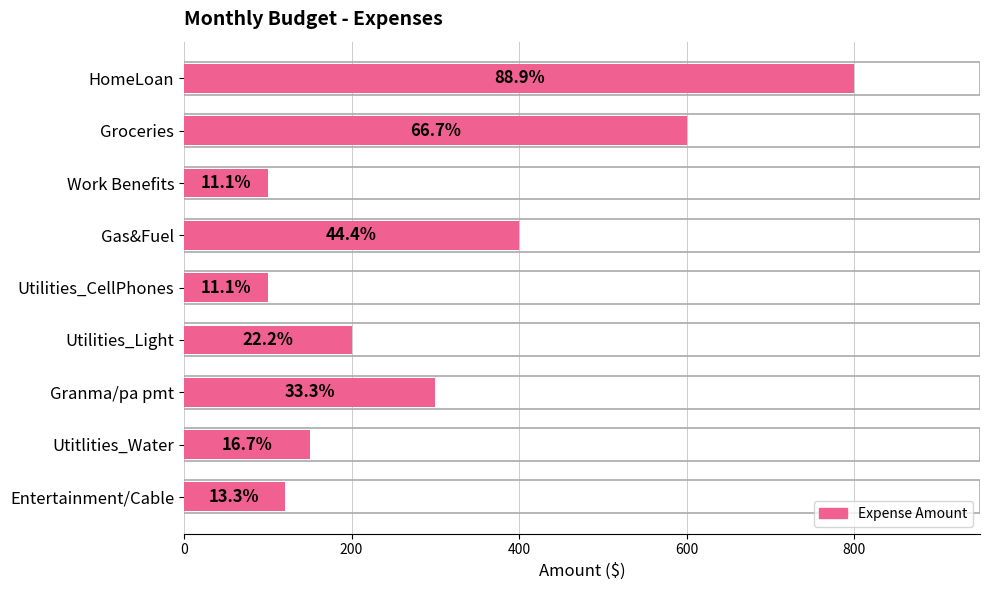

Does the chart contain any negative values?

No